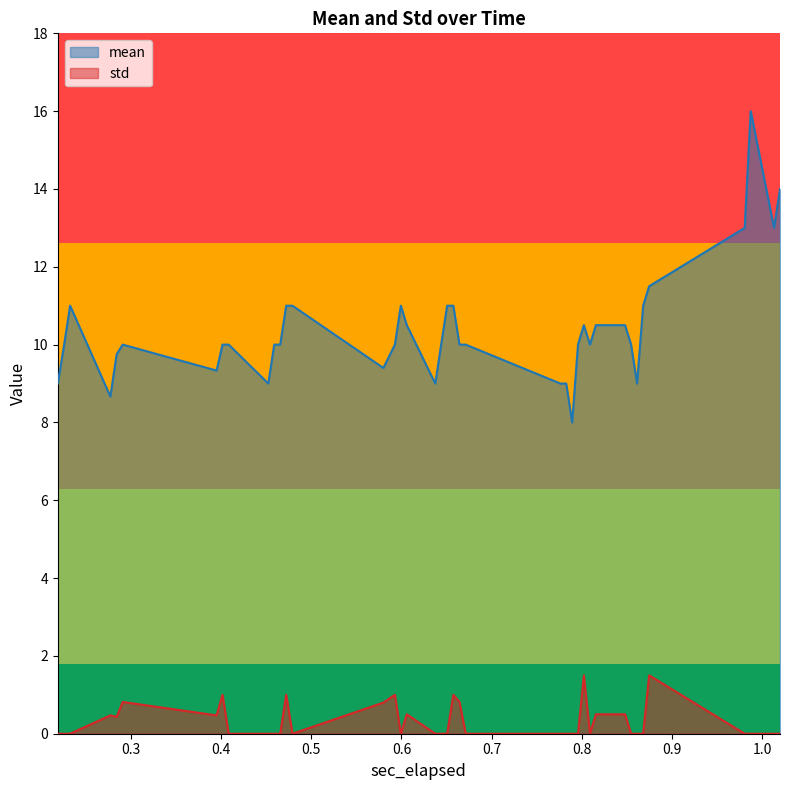

Rank the series by their average value, from lowest to highest.

std, mean